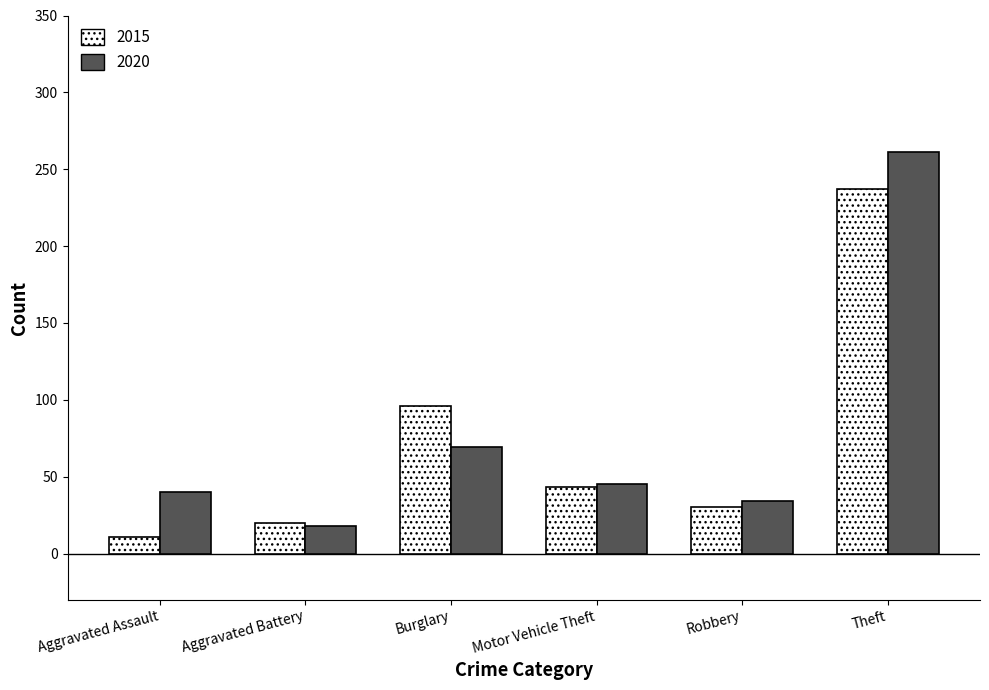

What is the difference between the highest and lowest values at Aggravated Battery?

2